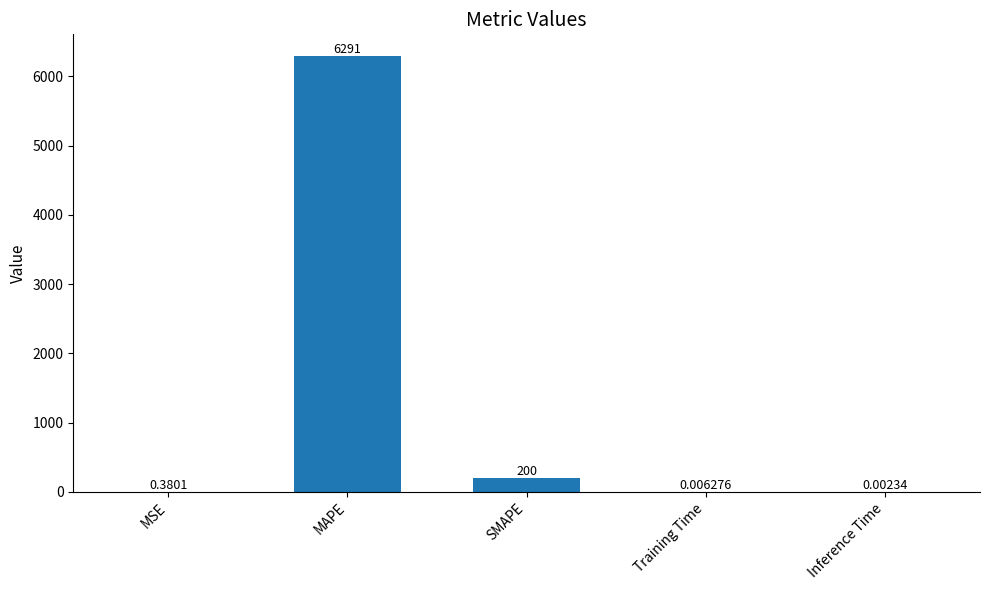

Which has a higher value, MSE or Inference Time?

MSE